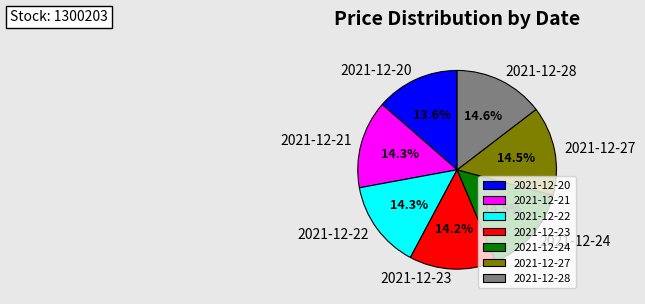

Is there any slice that represents more than half of the pie?

No